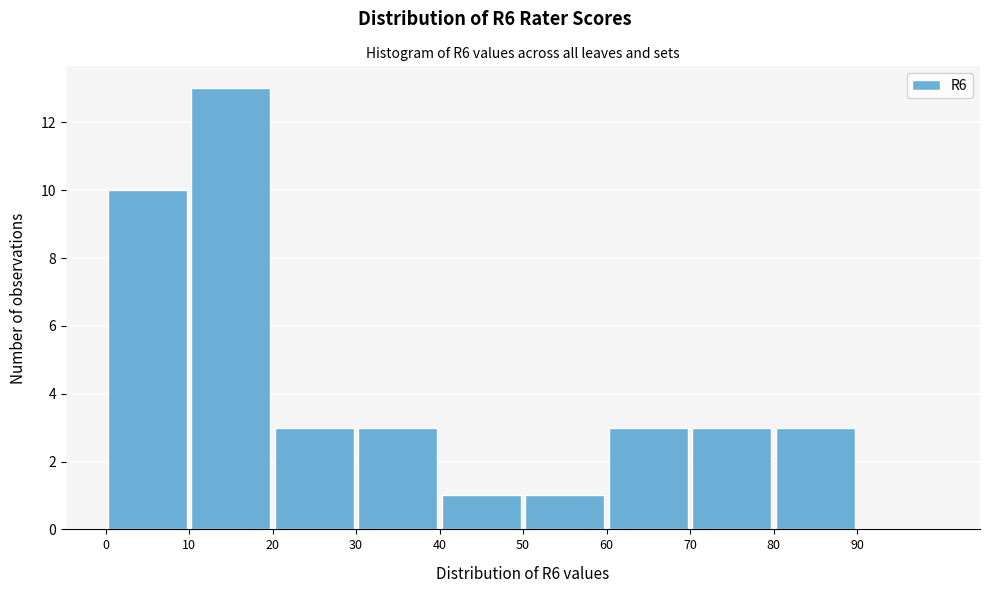

Which range on the x-axis has the tallest bar?

10 to 20